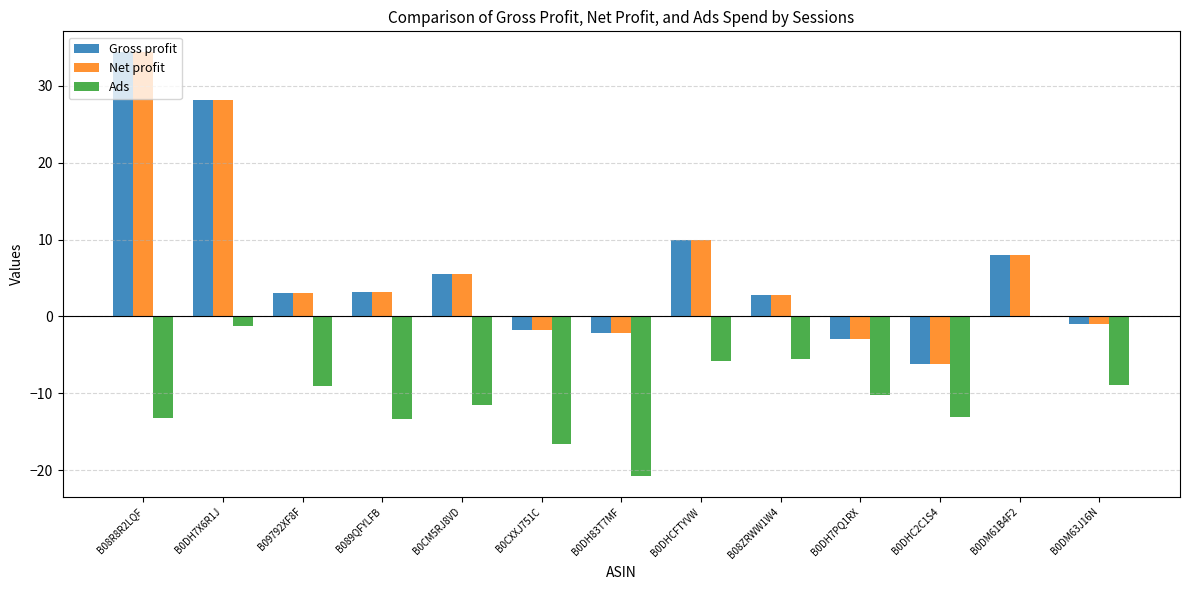

Are the bars horizontal?

No